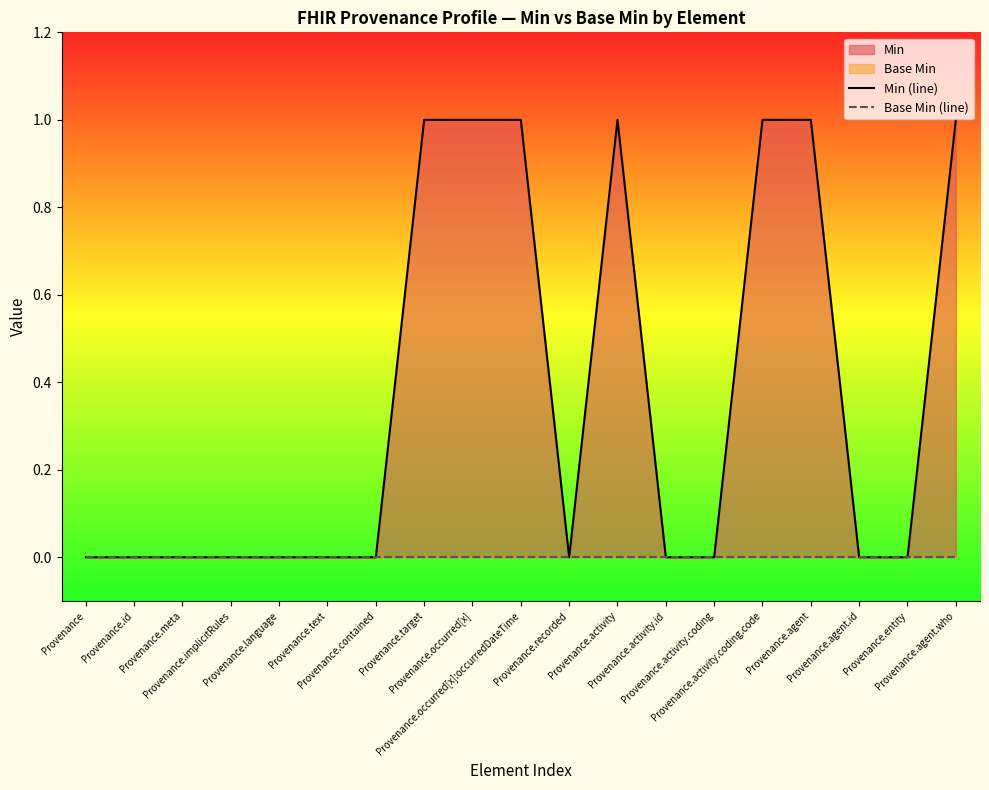

Which series has the largest total across all categories?

Min (line)